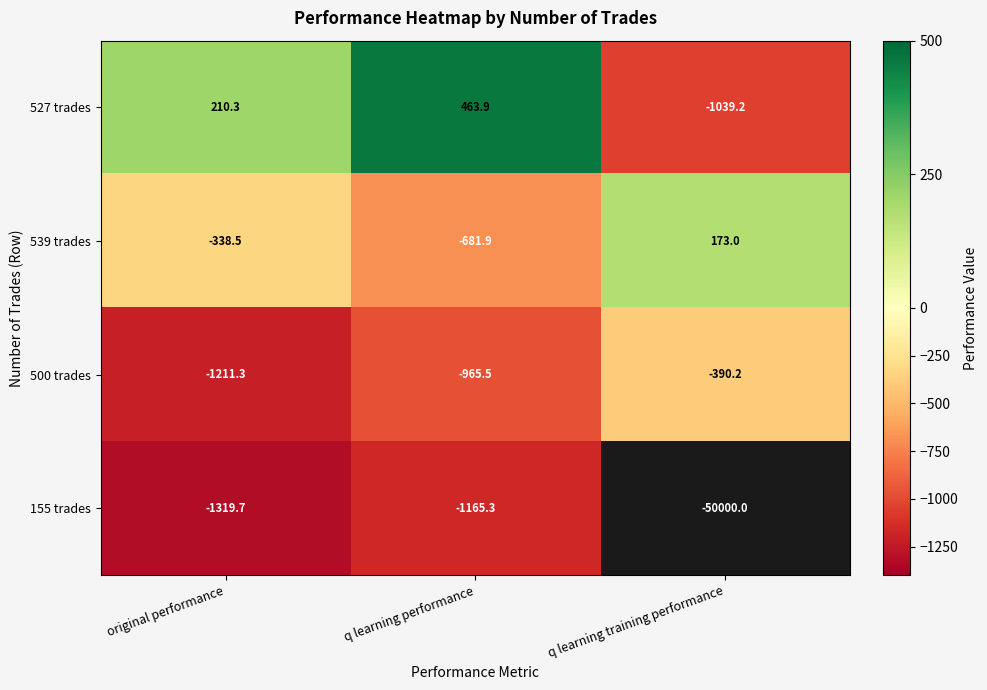

Where is 500 trades nearest to the value -800?

q learning performance